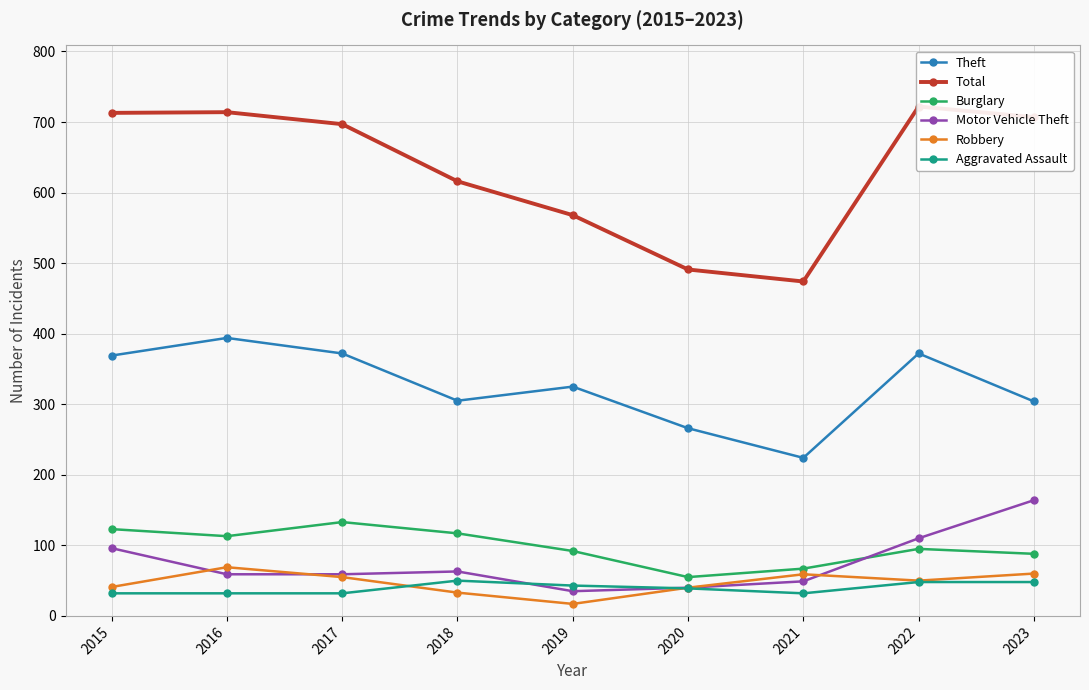

True or false: Total and Aggravated Assault cross at least once.

False